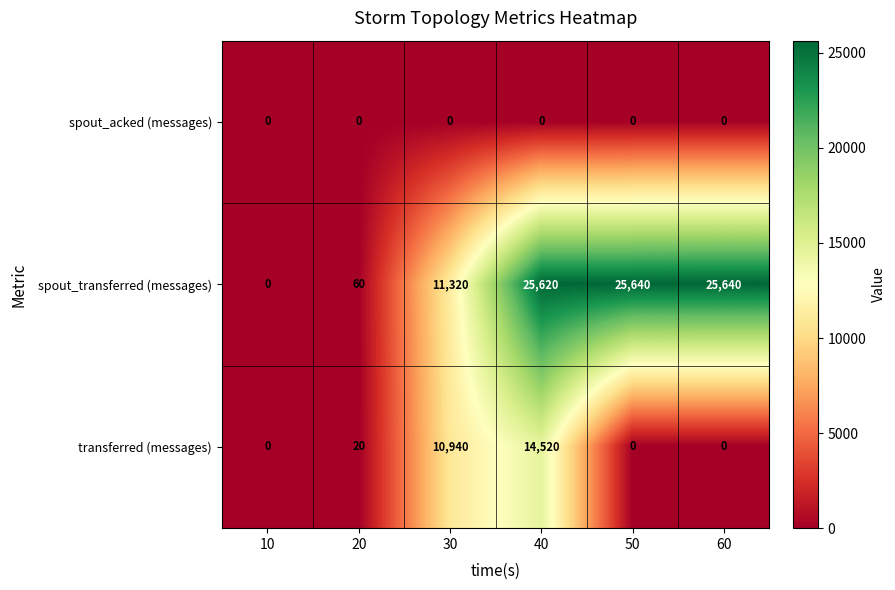

Which series has the widest spread of values?

spout_transferred (messages)